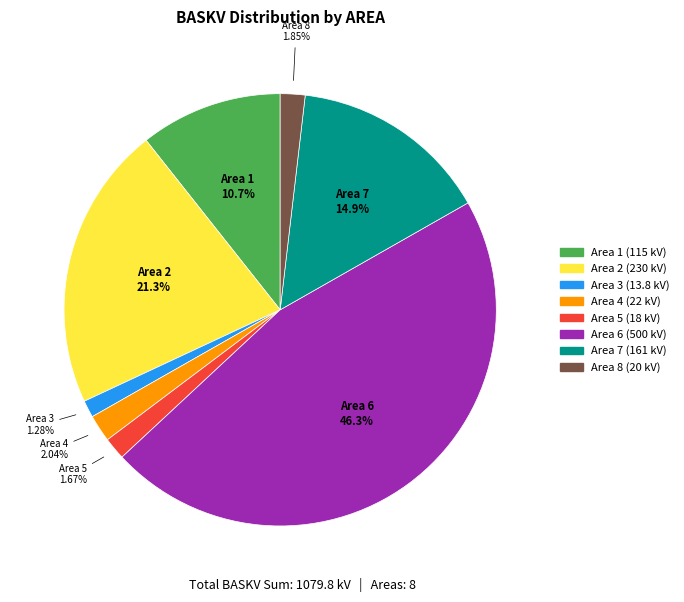

Does any single category account for the majority?

No